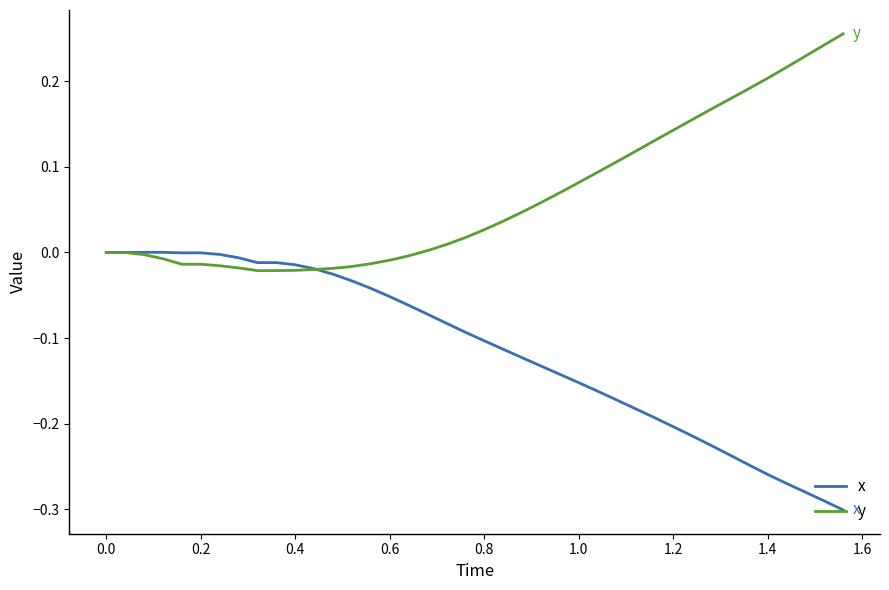

List the series in order of their overall mean, lowest first.

x, y